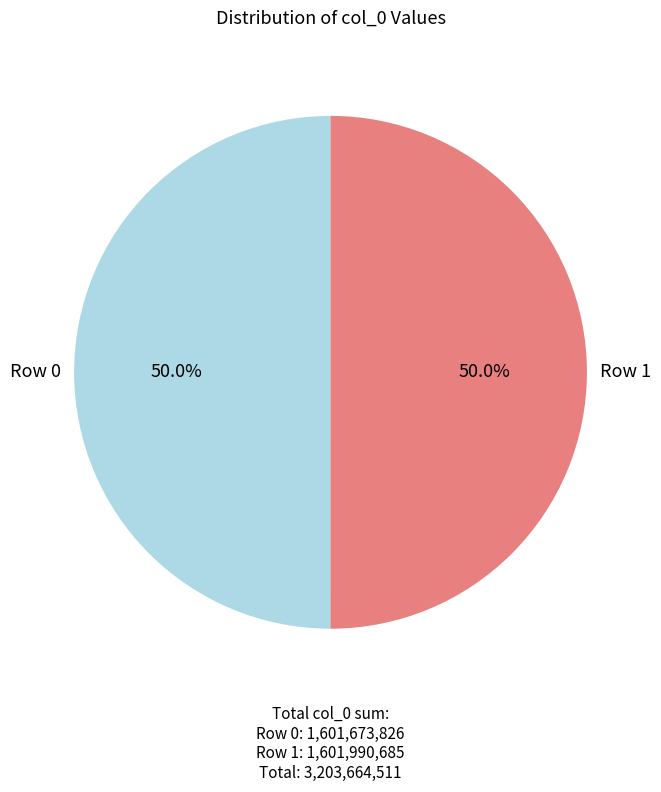

How much of the chart is everything except Row 1?

50.0%